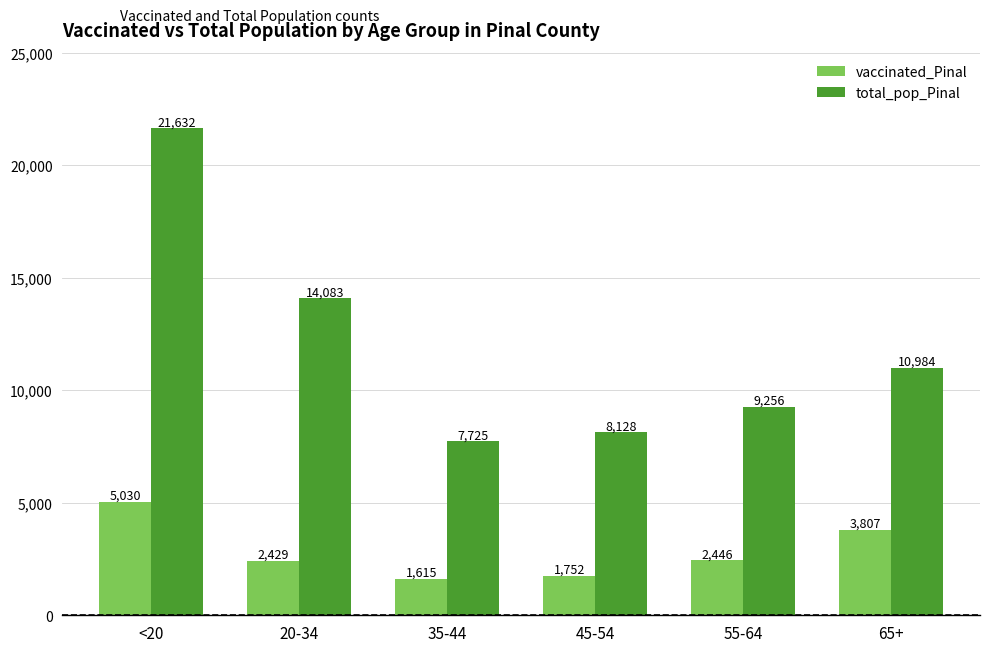

Is it true that vaccinated_Pinal equals 3807 at 65+?

True